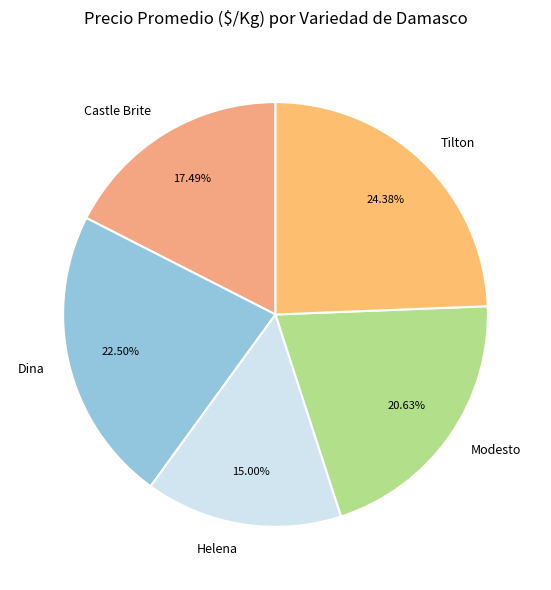

What percentage is the Tilton slice, to the nearest percent?

24%